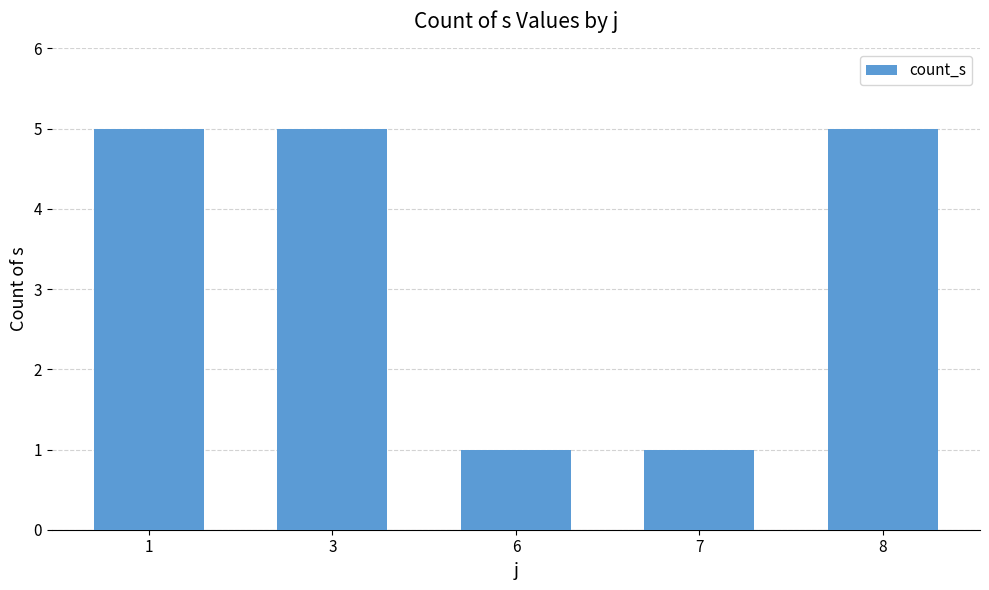

What is the maximum value shown in the chart?

5